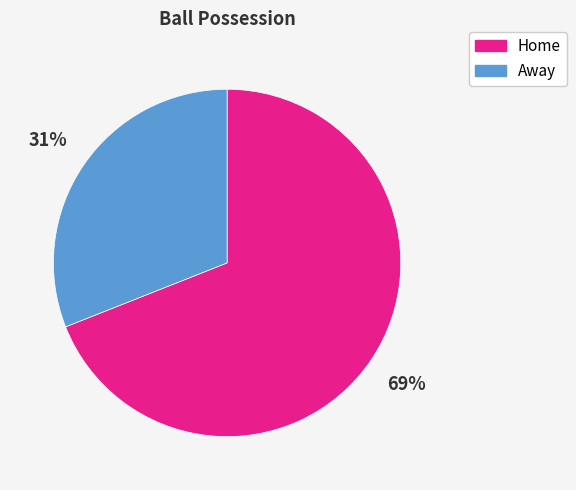

How many slices are in this pie chart?

2